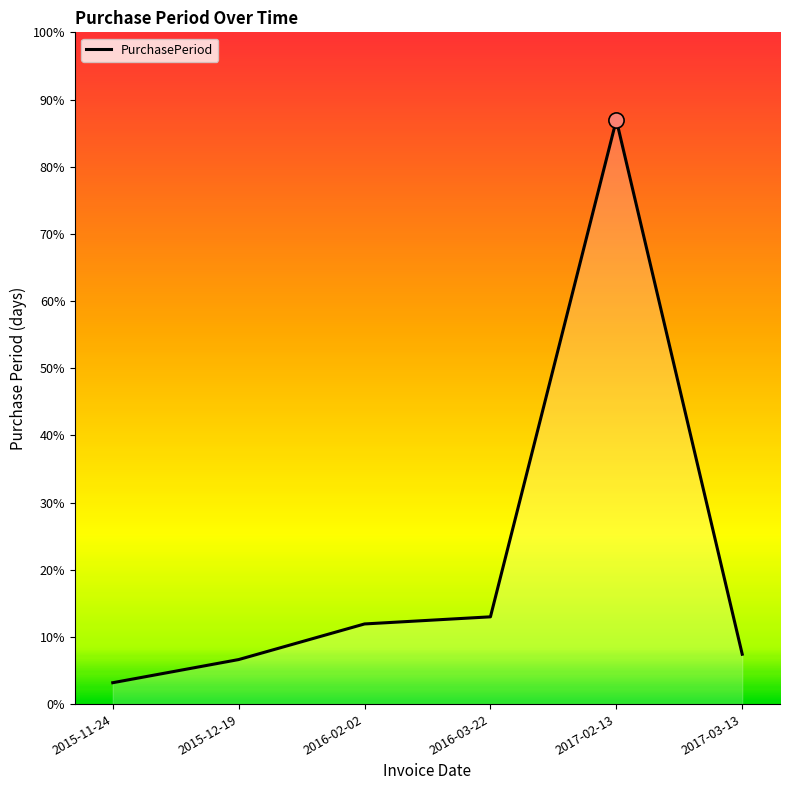

Which has a higher value, 2016-02-02 or 2015-12-19?

2016-02-02